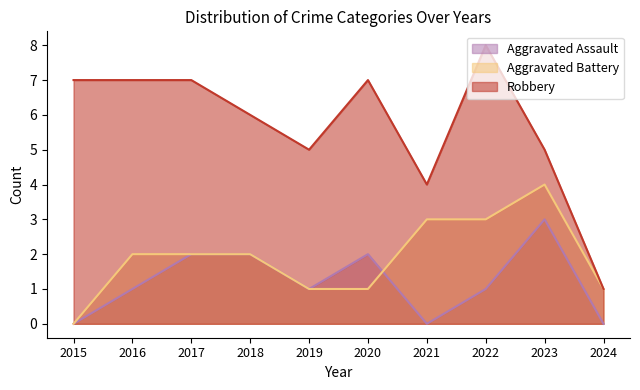

What value does the Aggravated Battery series have at 2017?

2